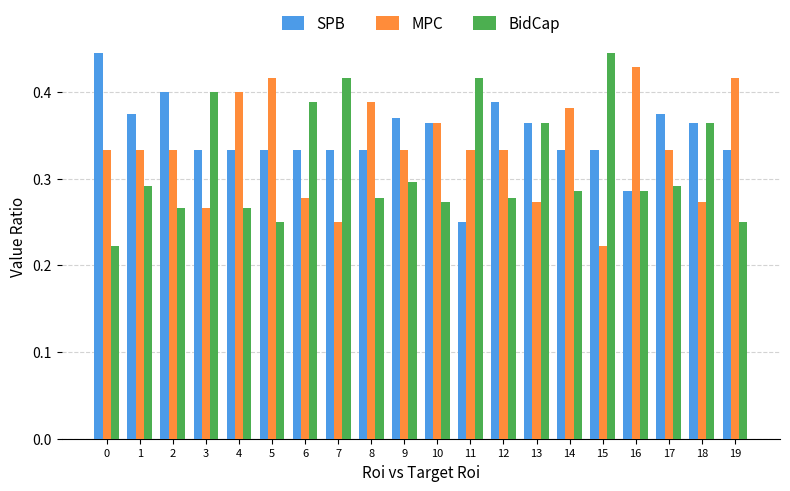

The MPC series shows 0.3 at 3. True or false?

True